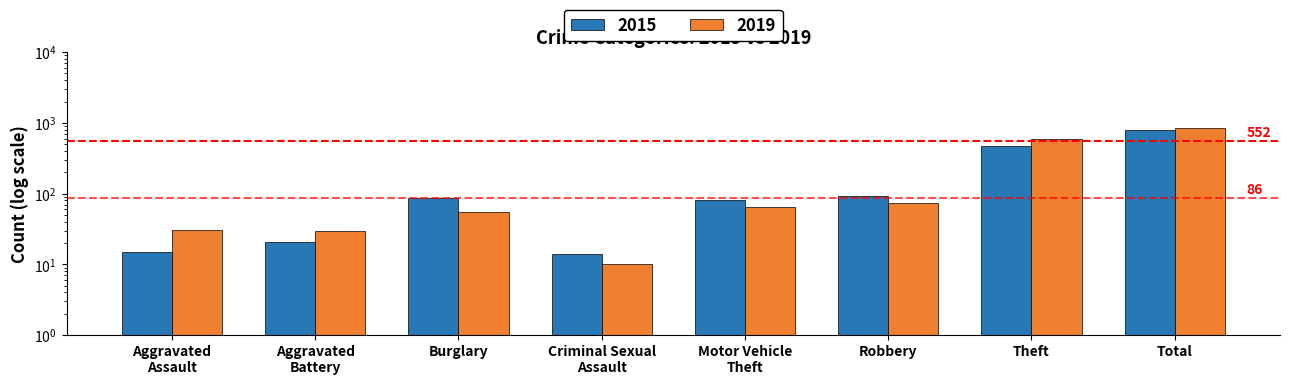

The 2019 series shows 850 at Total. True or false?

True